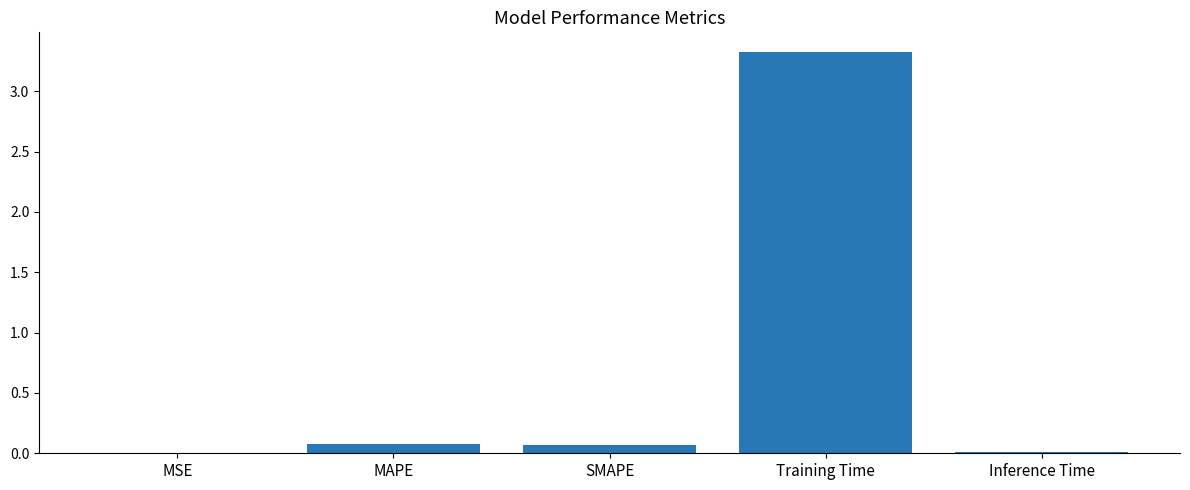

The chart shows a value of 0.0 at Inference Time. True or false?

True